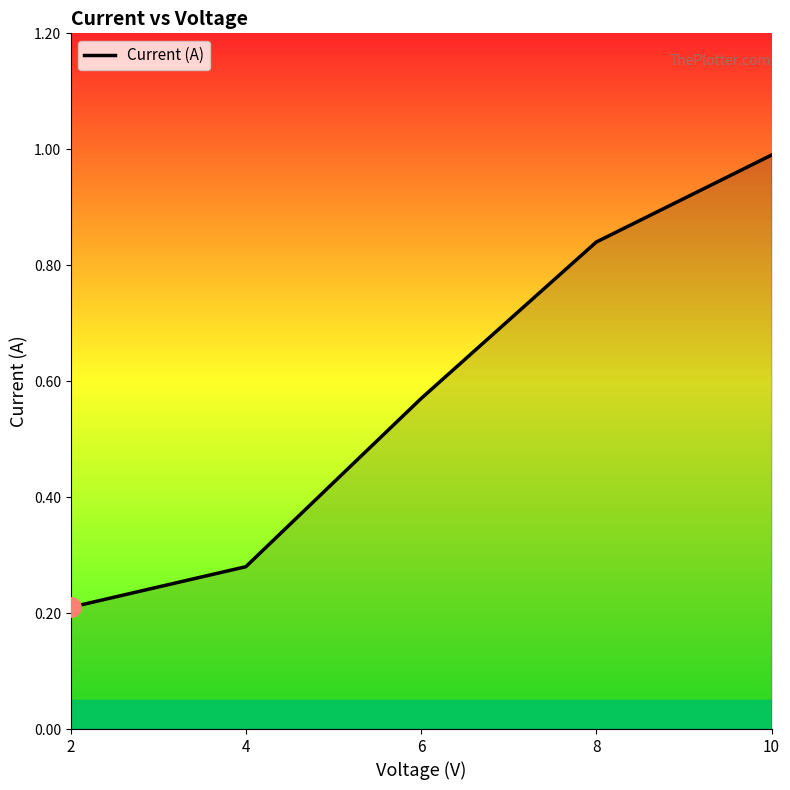

What is the change in value from 4 to 6?

+0.3